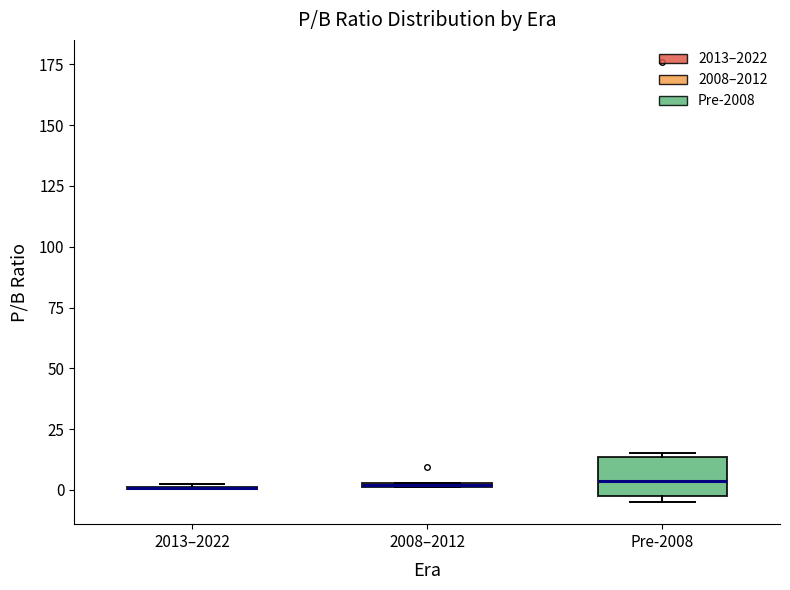

Where is the upper edge of the box for 2008–2012 on the y-axis? The values are not printed on the chart, so give them approximately, as read against the axis.

5